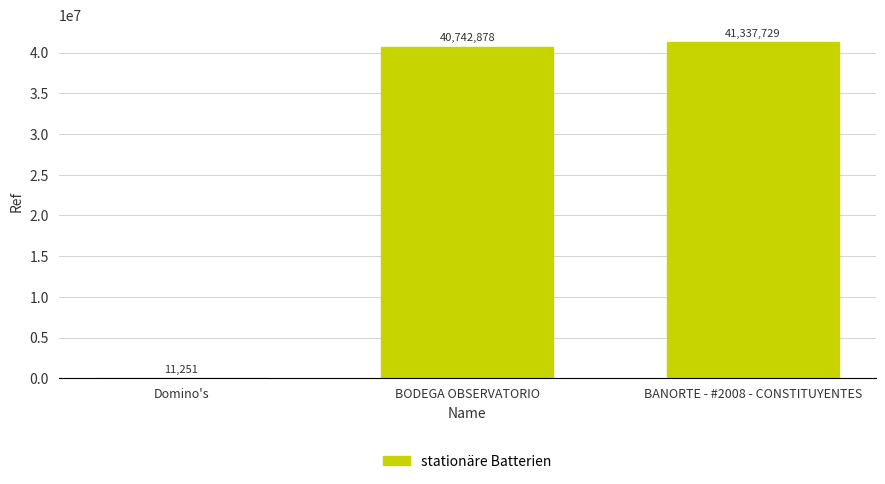

Is it true that the value at BODEGA OBSERVATORIO is 24315184?

False